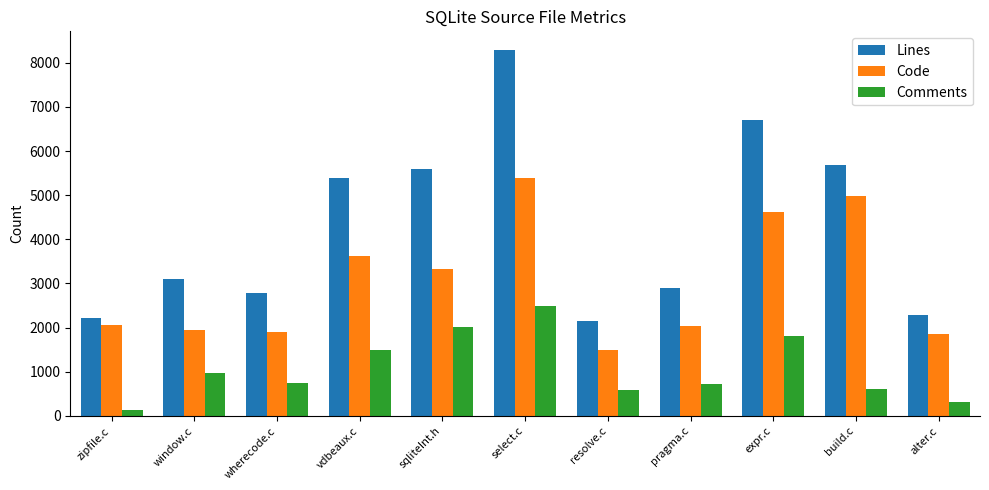

How many groups of bars are there?

11